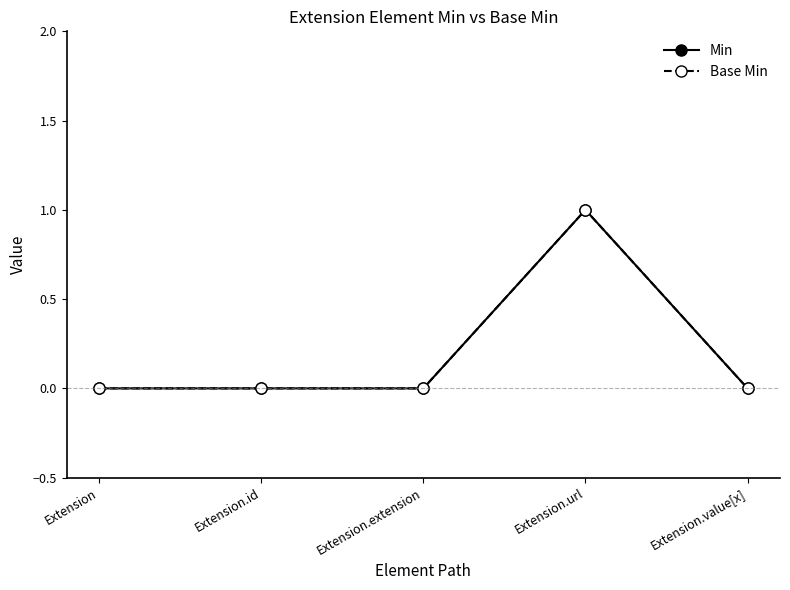

Reading left to right, transcribe all the data shown in this chart.

Min: Extension=0	Extension.id=0	Extension.extension=0	Extension.url=1	Extension.value[x]=0
Base Min: Extension=0	Extension.id=0	Extension.extension=0	Extension.url=1	Extension.value[x]=0